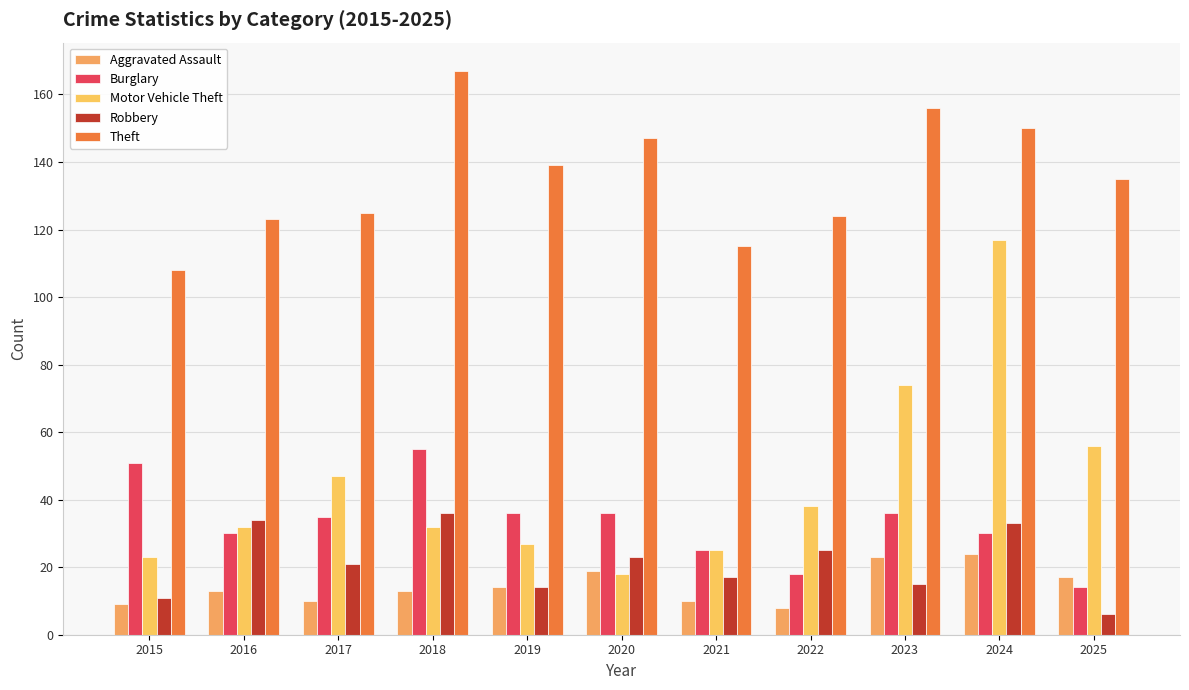

What is the total value across all series at 2018?

303